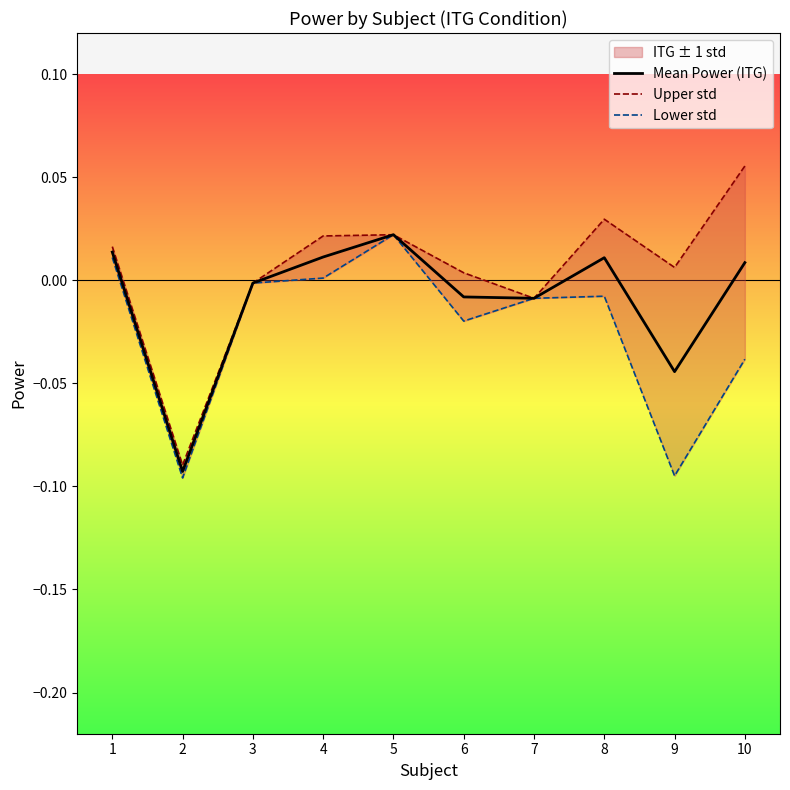

What are all the series names shown in the legend?

Mean Power (ITG), Upper std, Lower std